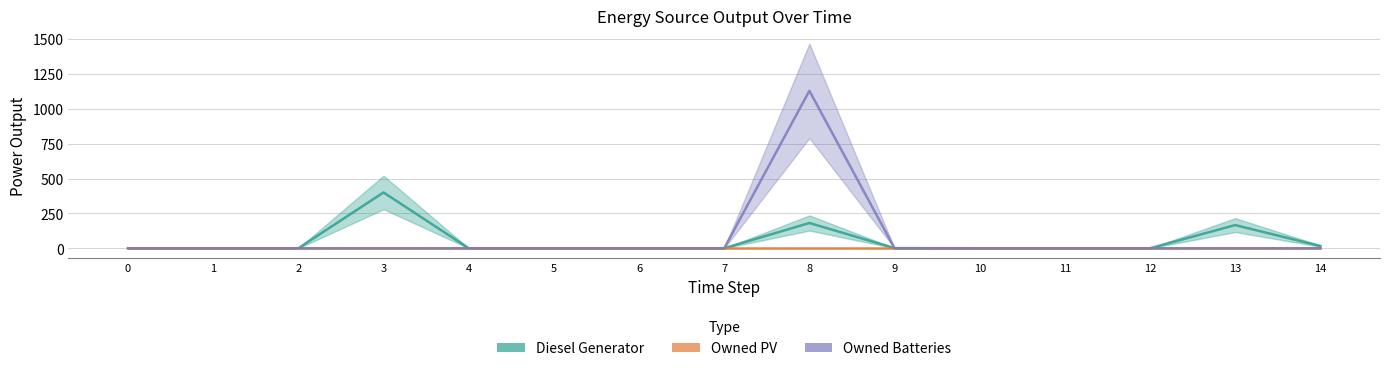

Is it true that Owned PV equals 0.0 at 7?

True